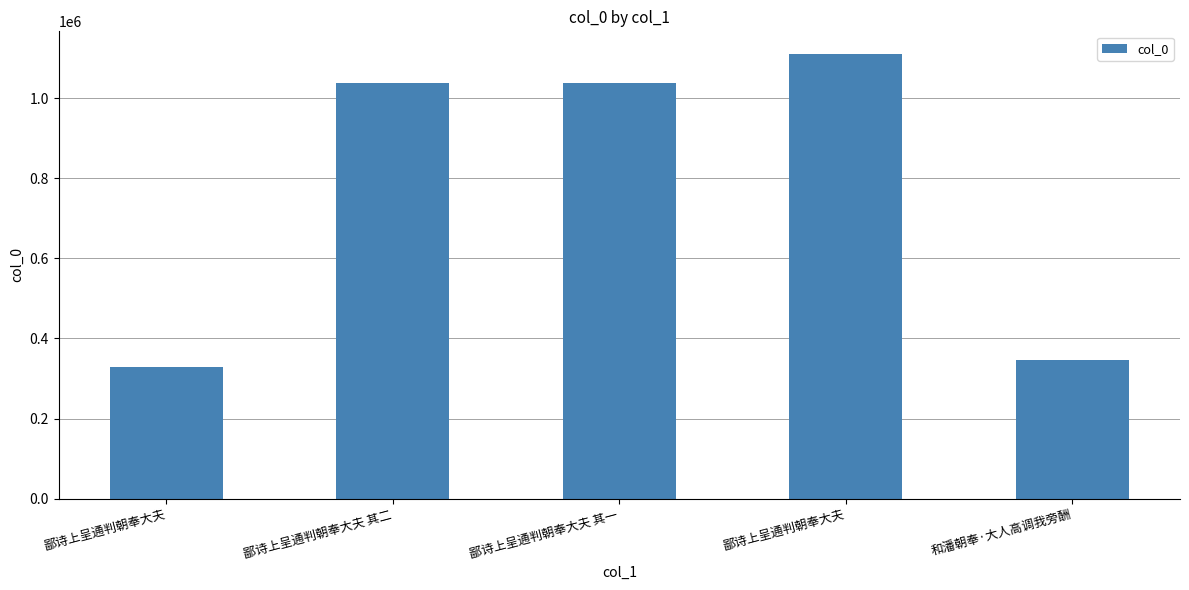

Which has a higher value, 和潘朝奉·大人高调我旁酬 or 鄙诗上呈通判朝奉大夫 其一?

鄙诗上呈通判朝奉大夫 其一